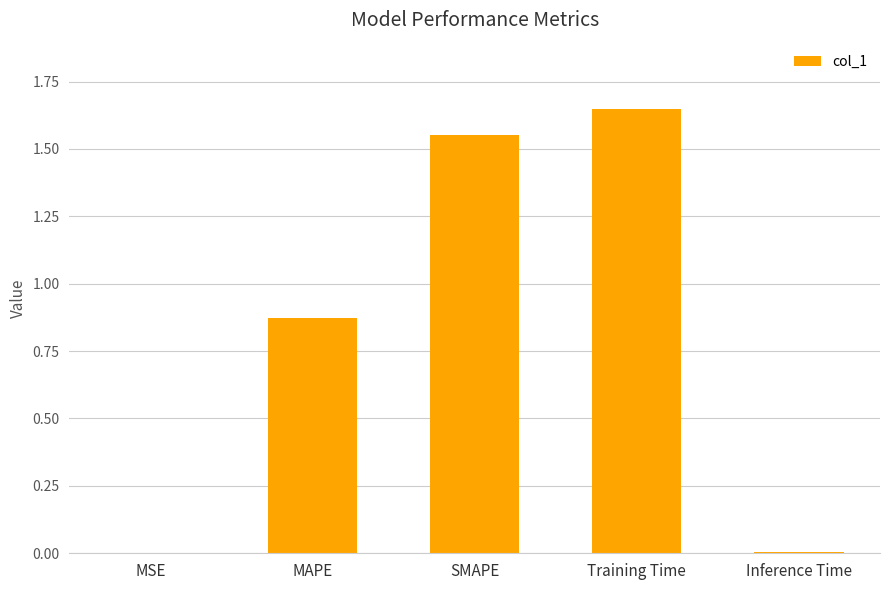

Which label corresponds to the largest value in the chart?

Training Time